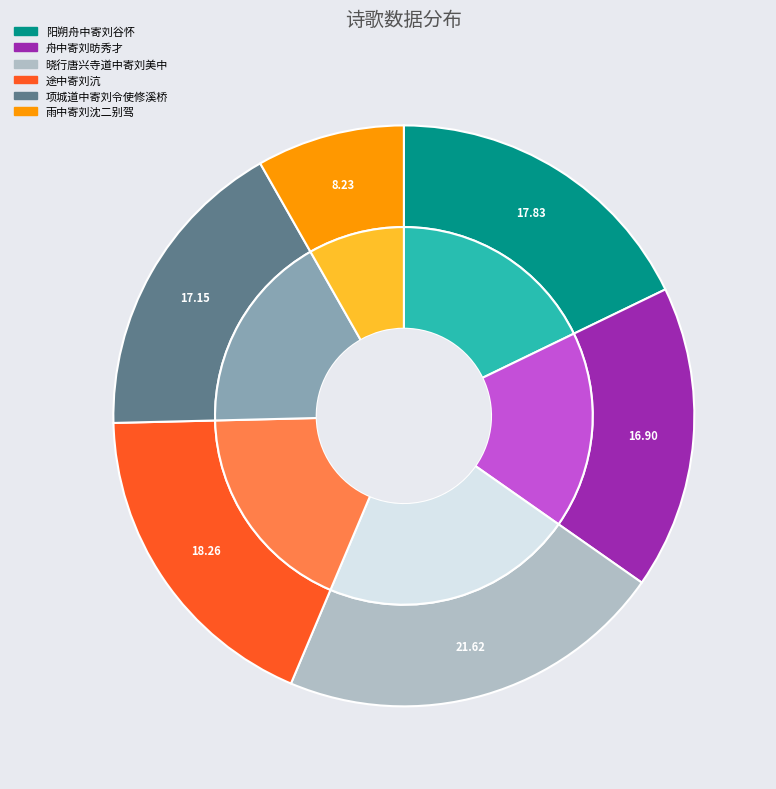

Is there a majority slice in this chart?

No